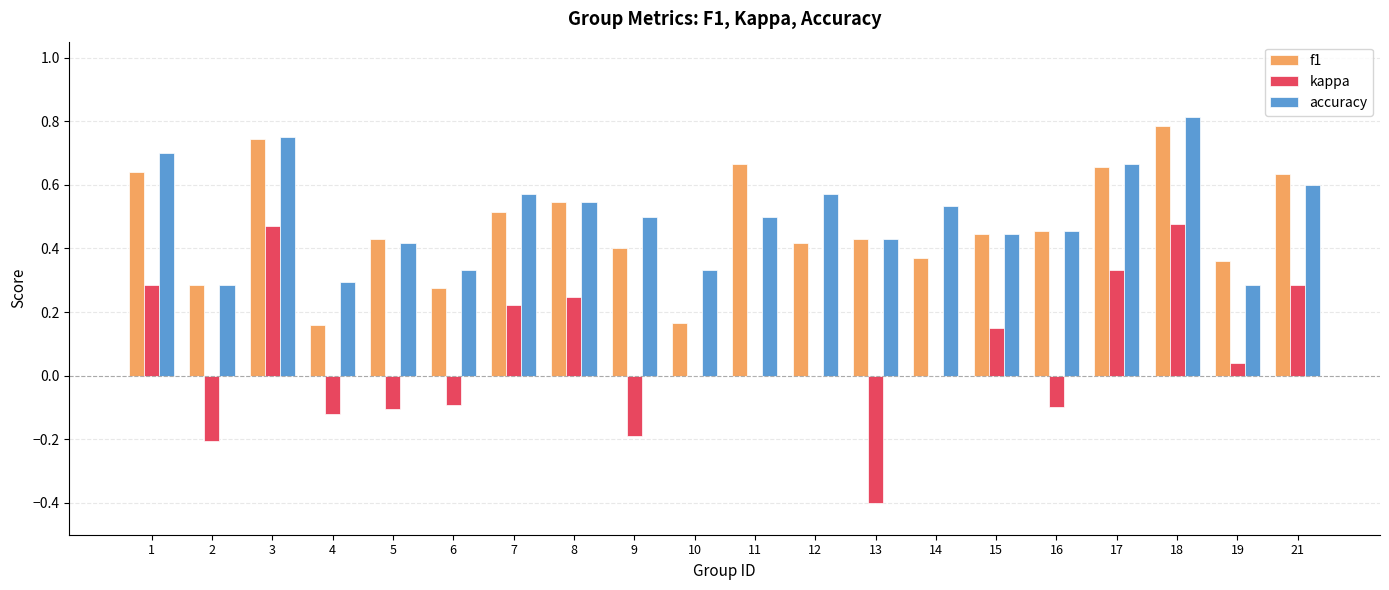

Which series has the largest total across all categories?

accuracy